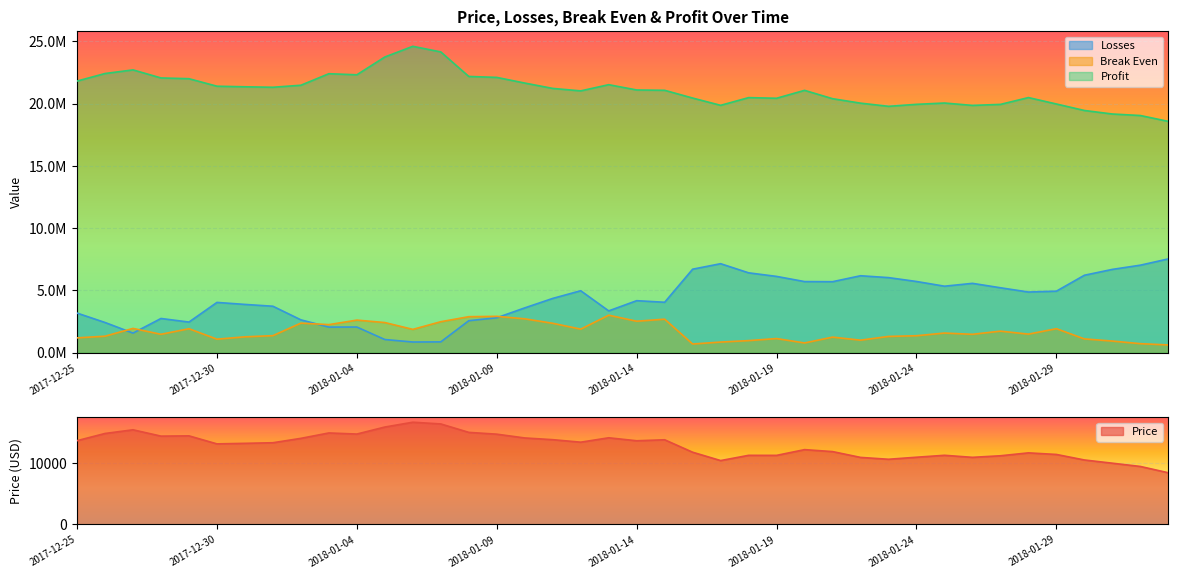

True or false: Profit has more than 0 interior local peaks.

True